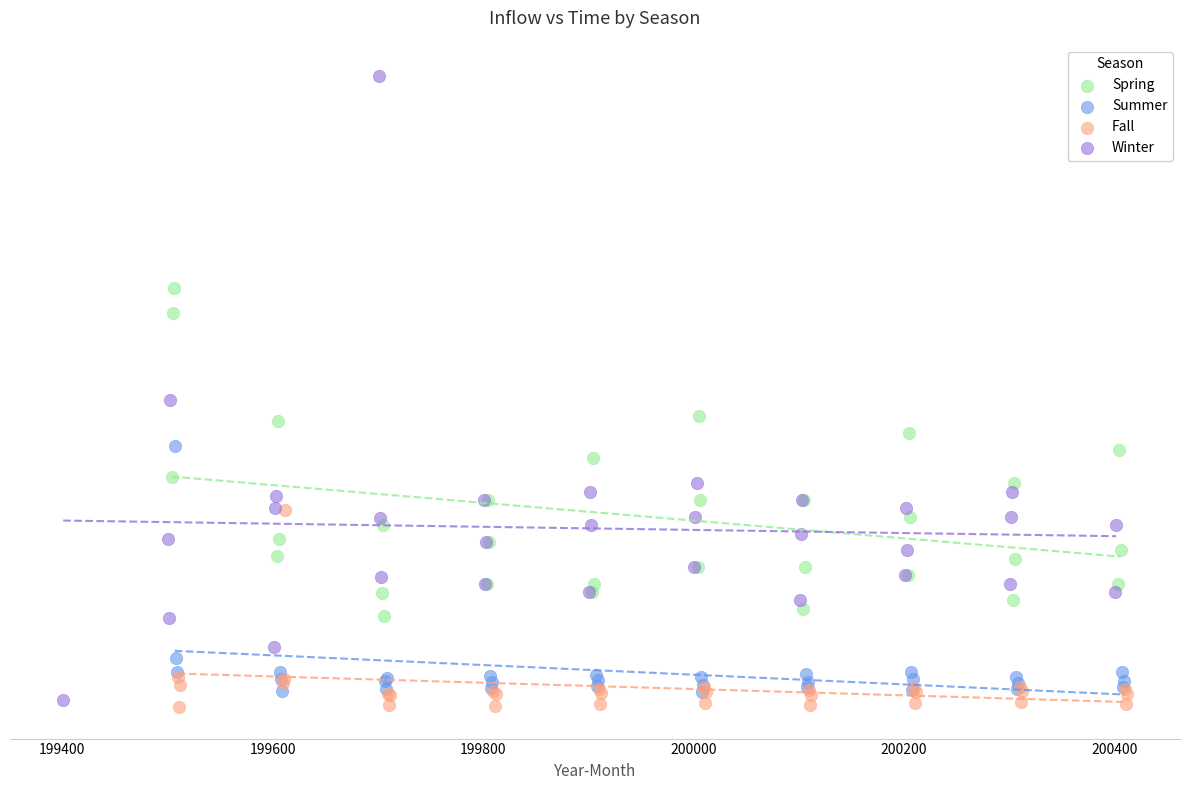

Which series contains the lowest Y value?

Fall